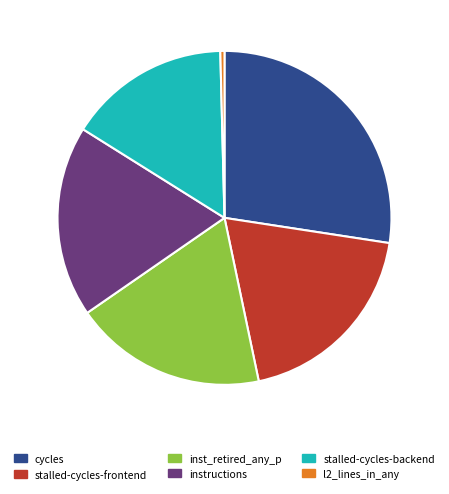

The stalled-cycles-frontend slice represents 7% of the pie. True or false?

False